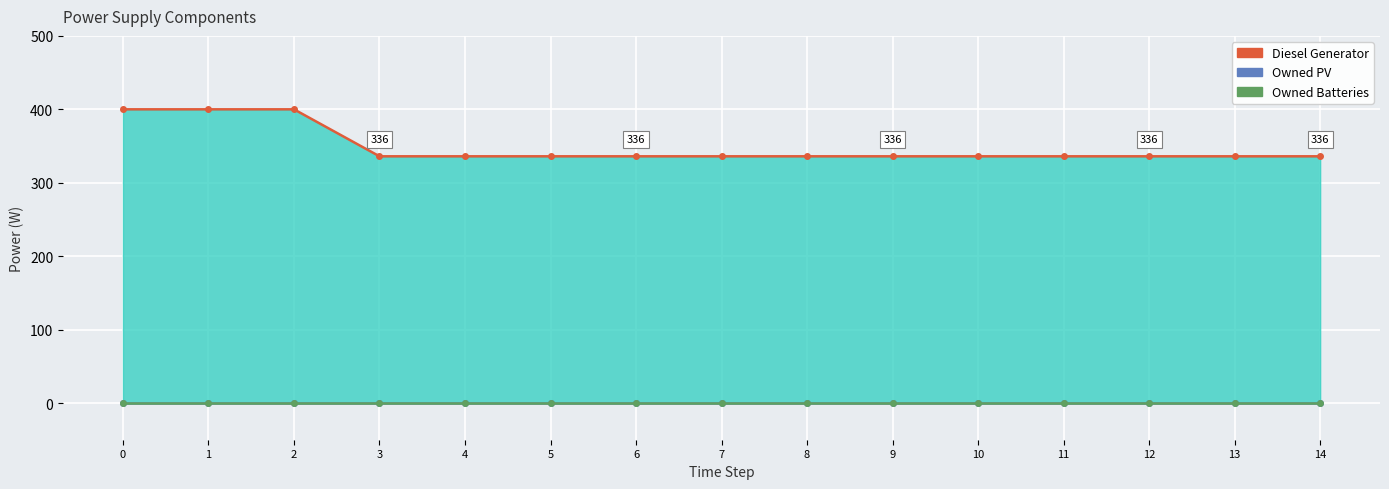

Reading right to left, list all the values displayed in this chart.

Diesel Generator (line): 14=336	13=336	12=336	11=336	10=336	9=336	8=336	7=336	6=336	5=336	4=336	3=336	2=400	1=400	0=400
Owned PV (line): 14=0	13=0	12=0	11=0	10=0	9=0	8=0	7=0	6=0	5=0	4=0	3=0	2=0	1=0	0=0
Owned Batteries (line): 14=0	13=0	12=0	11=0	10=0	9=0	8=0	7=0	6=0	5=0	4=0	3=0	2=0	1=0	0=0